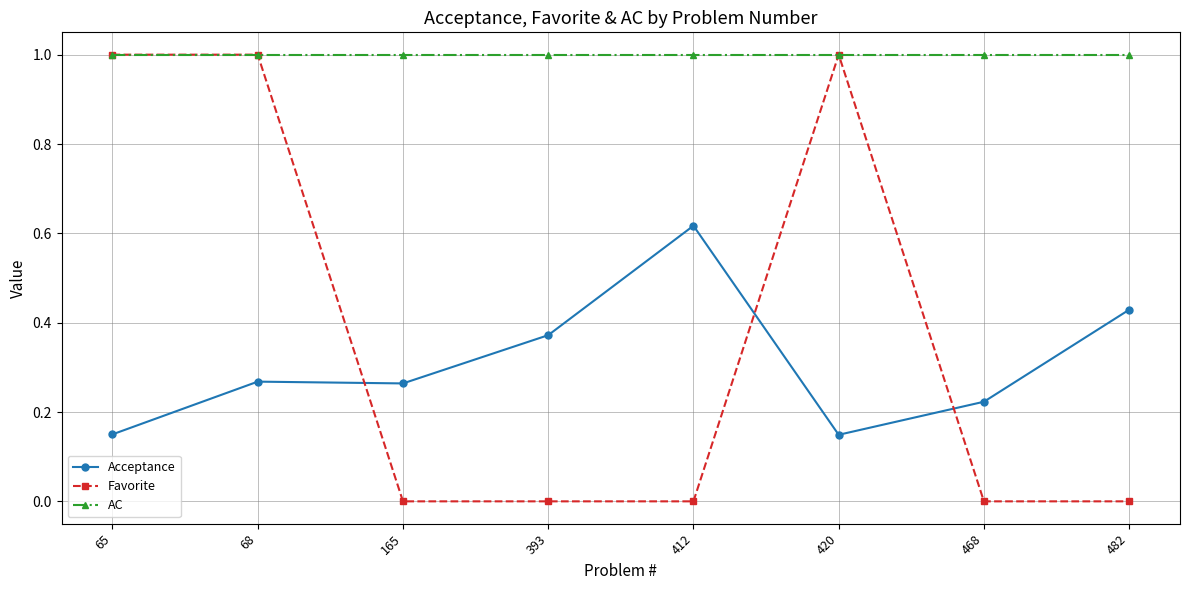

What value does the AC series have at 468?

1.0